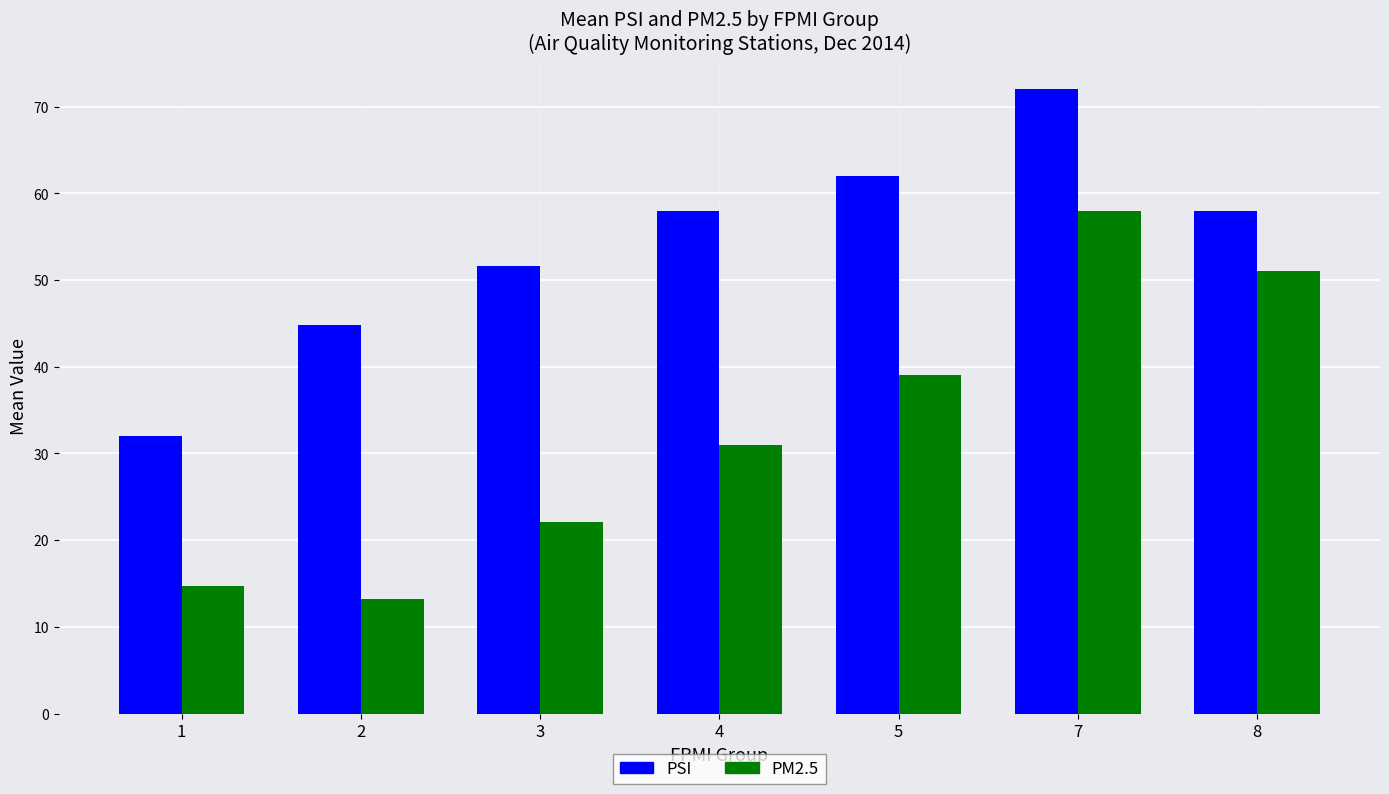

Where is PSI nearest to the value 52?

3